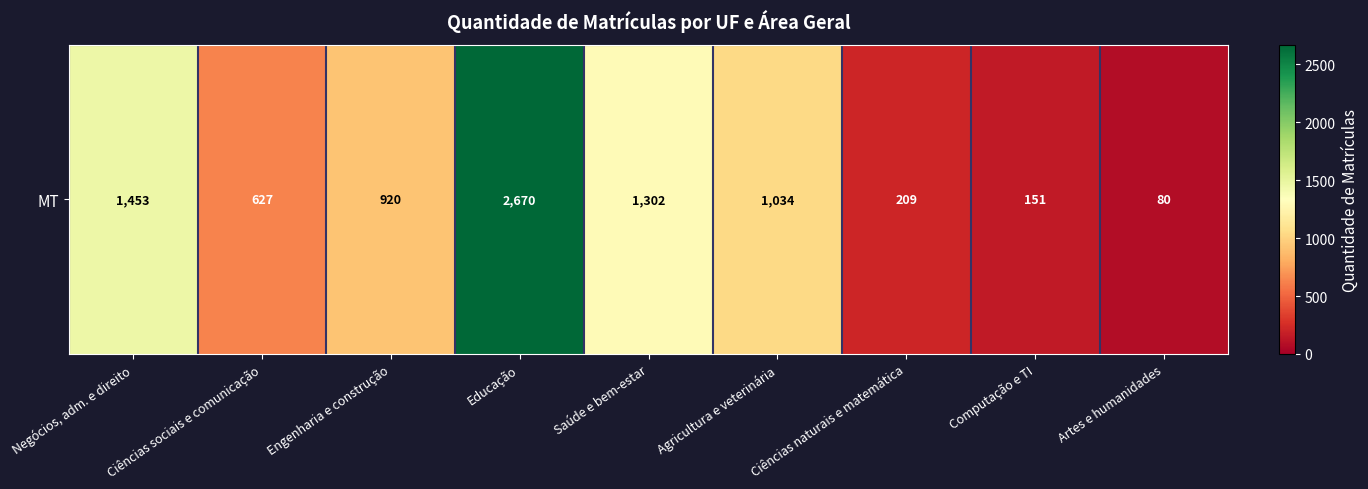

How many data points are less than 920?

4